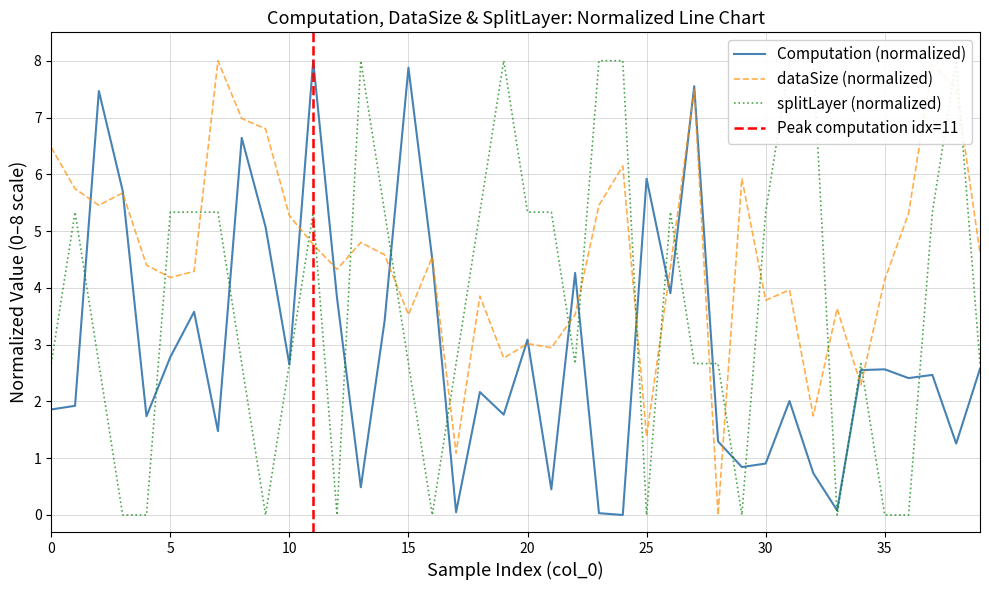

Between 30 and 39, which series saw the biggest shift?

splitLayer